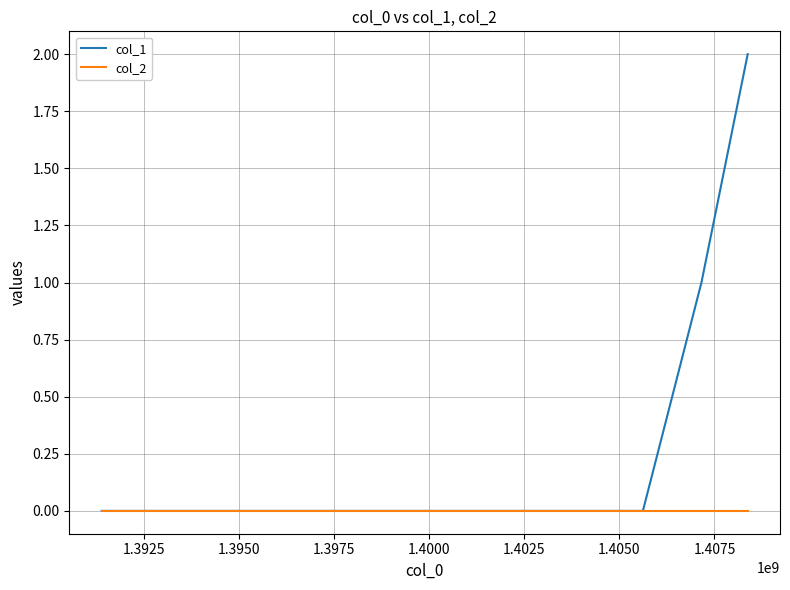

What is the highest value of the col_1 series?

2